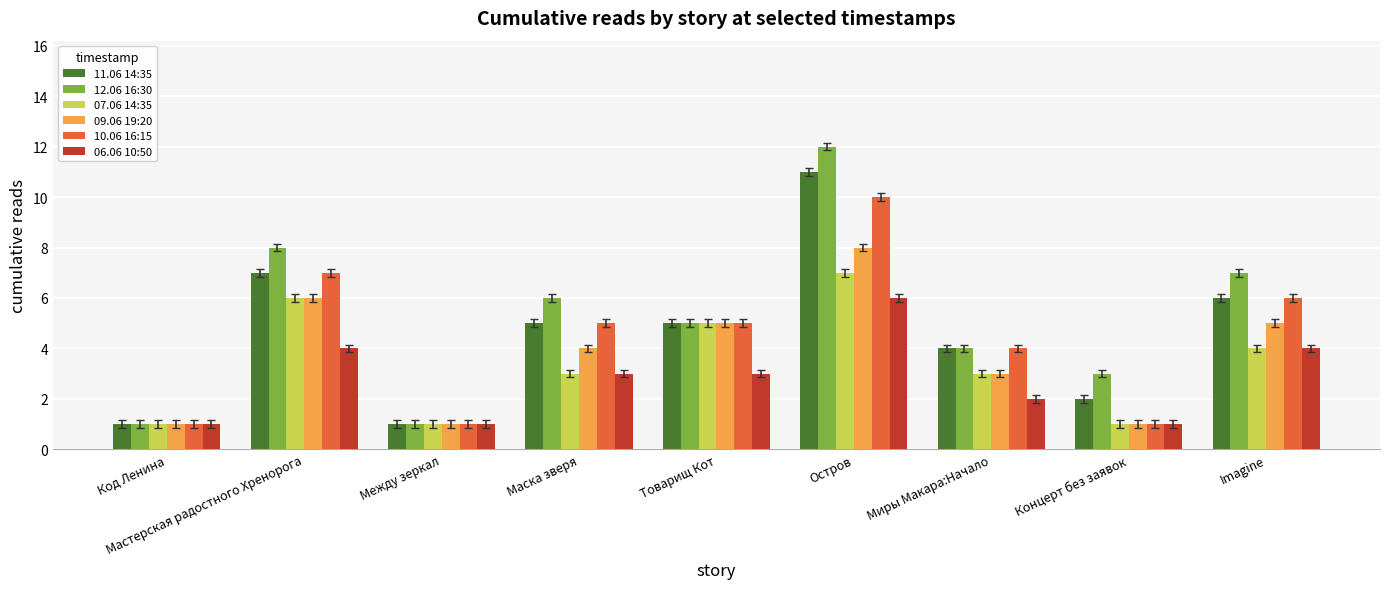

Where does the 07.06 14:35 series first go above 3?

Мастерская радостного Хренорога